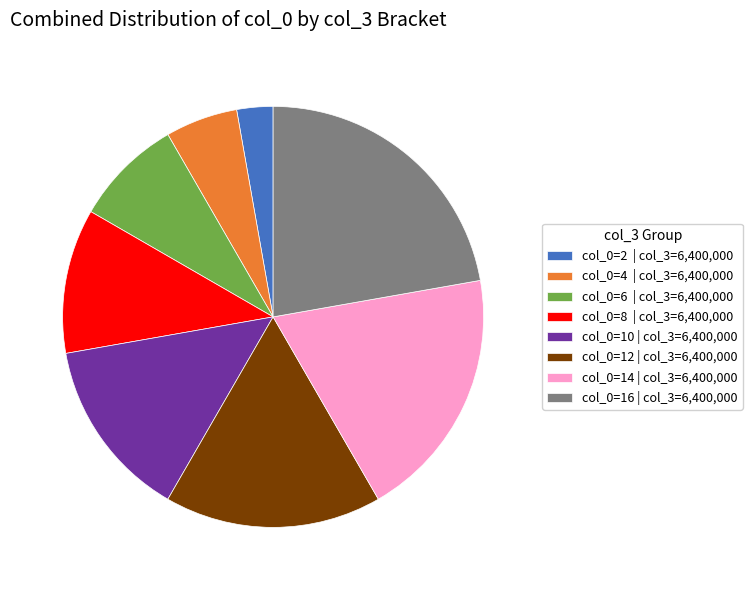

What is the largest slice in the pie chart?

col_0=16 | col_3=6,400,000